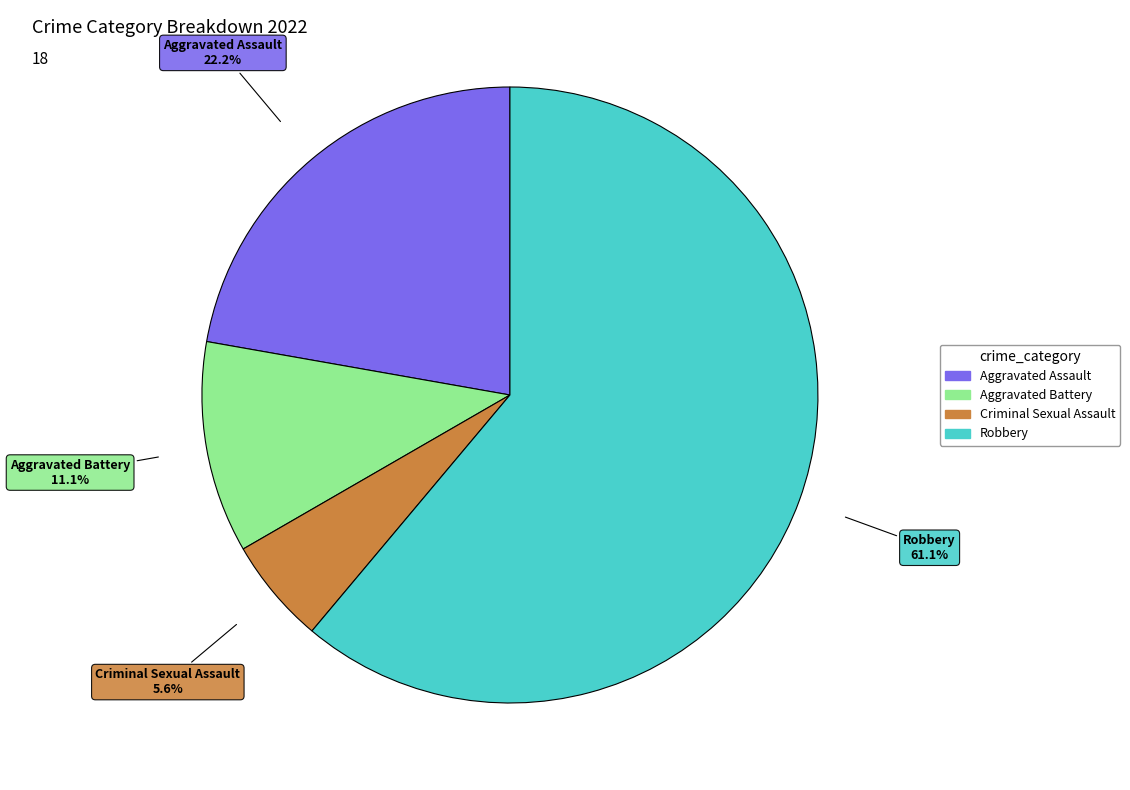

To the nearest percent, what percentage of the pie is Criminal Sexual Assault?

6%